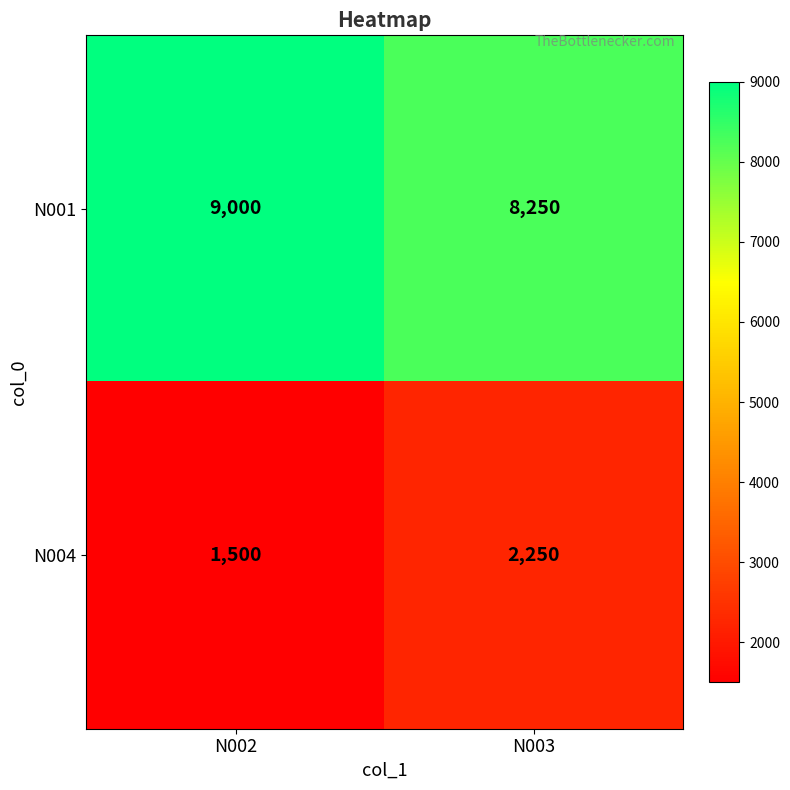

Rank the series at N002 from lowest to highest value.

N004, N001